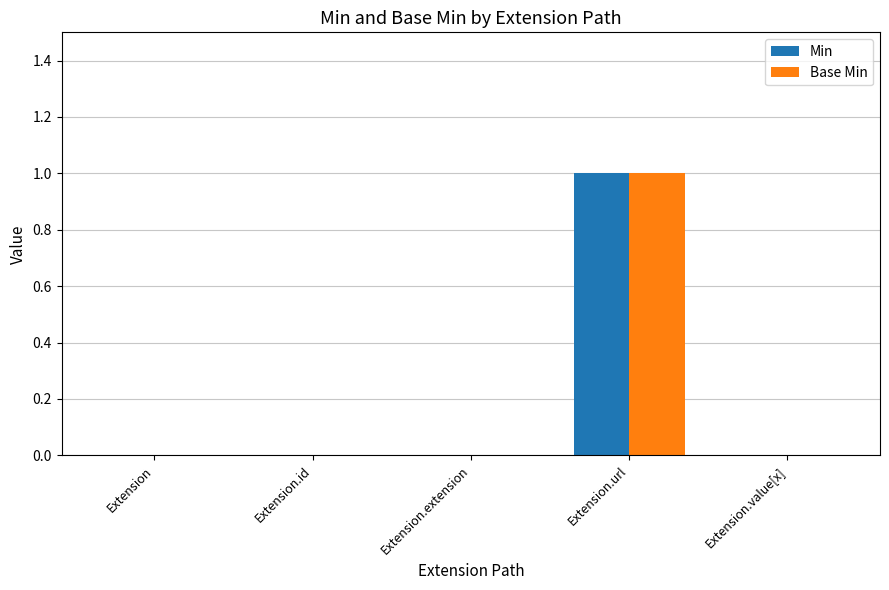

At which category is the sum across all series the highest?

Extension.url